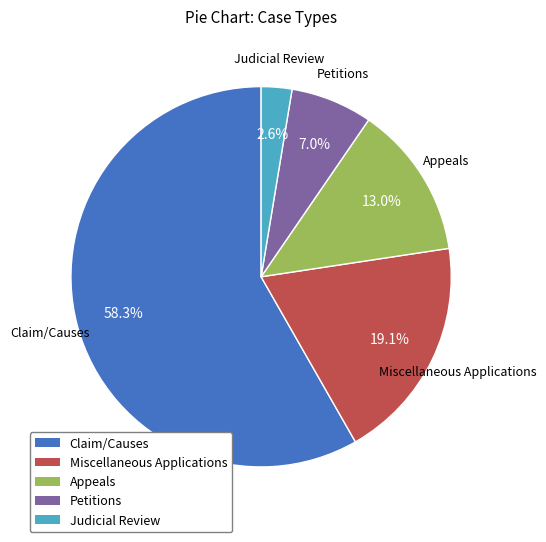

To the nearest percent, what is the average slice percentage?

20%